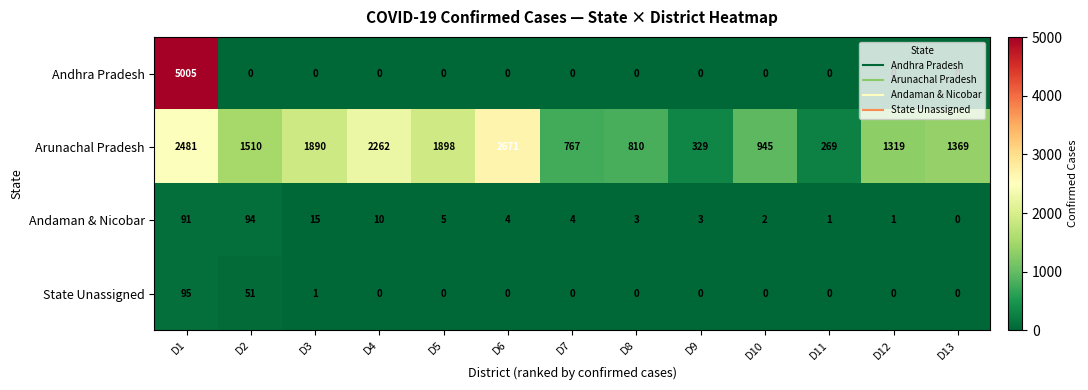

What is the average value of the State Unassigned series?

11